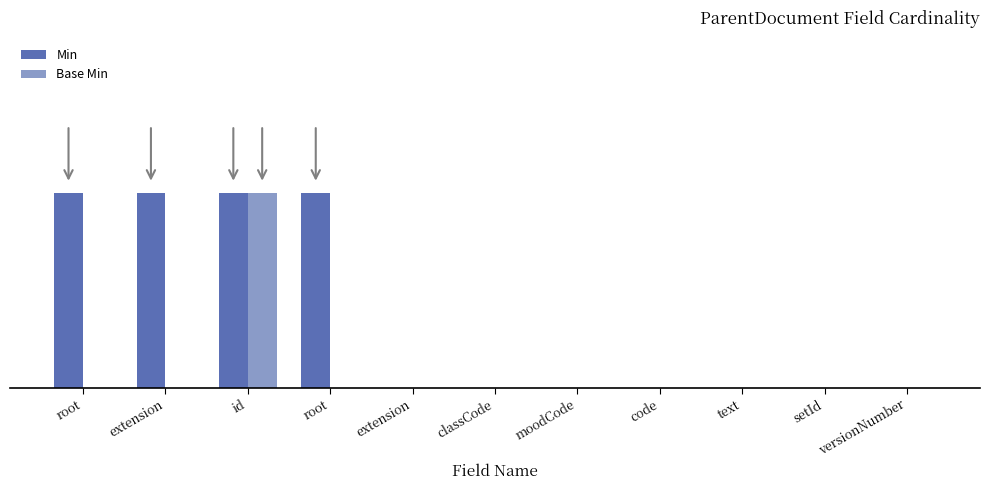

Rank the series by their maximum value, from highest to lowest.

Min, Base Min